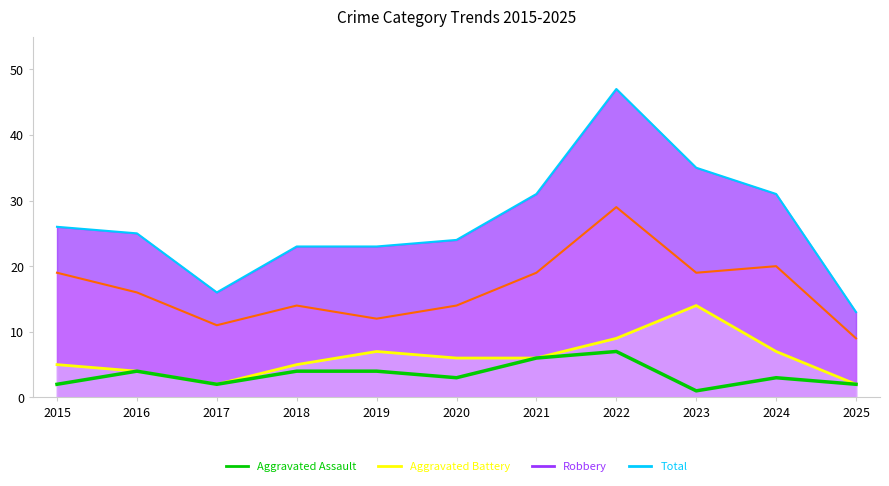

Is the value of Robbery at 2017 greater than the value of Total at 2023?

No